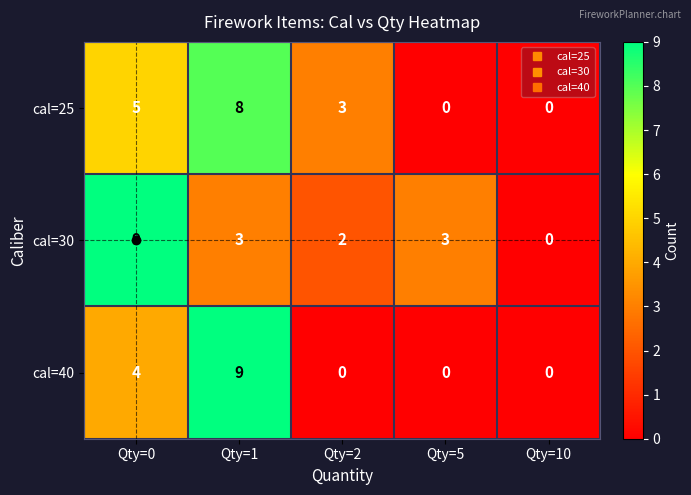

True or false: cal=30 has a value of 3 at Qty=2.

False